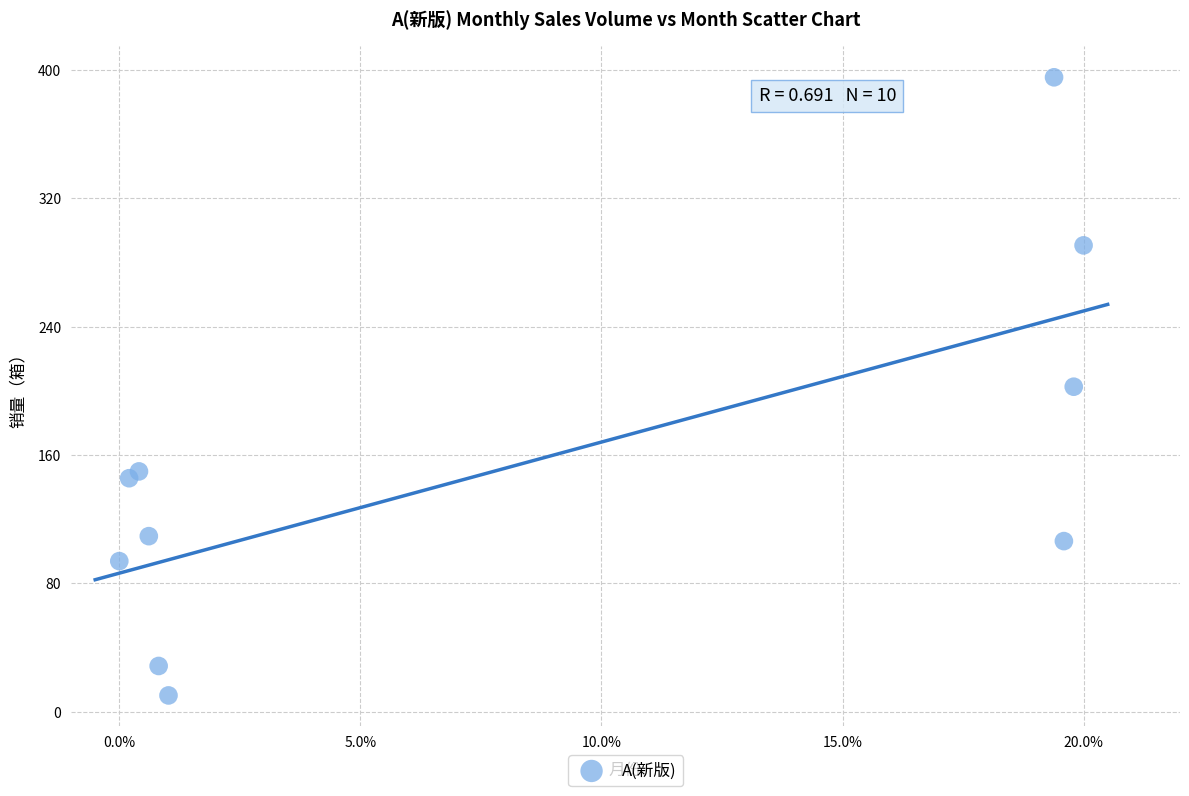

What is the average Y value?

153.3